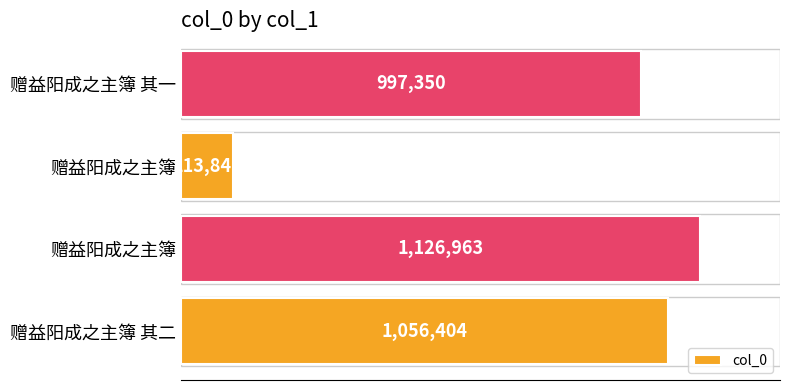

Are the bars horizontal?

Yes